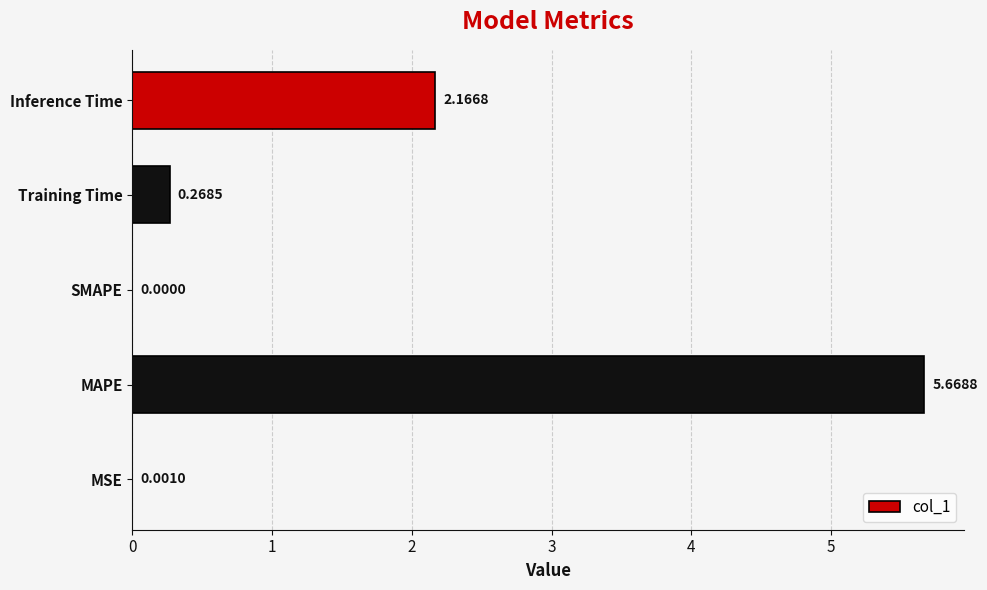

What is the sum of the values at MAPE and Training Time?

5.9